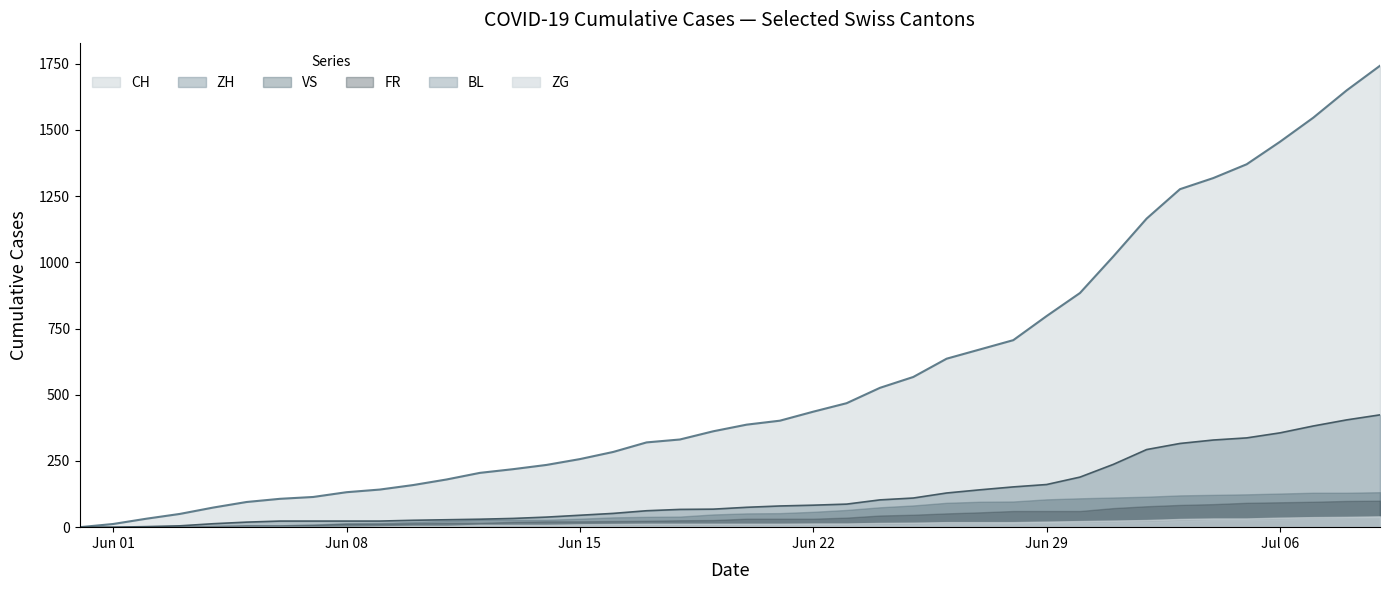

The CH series shows 812 at 35. True or false?

False